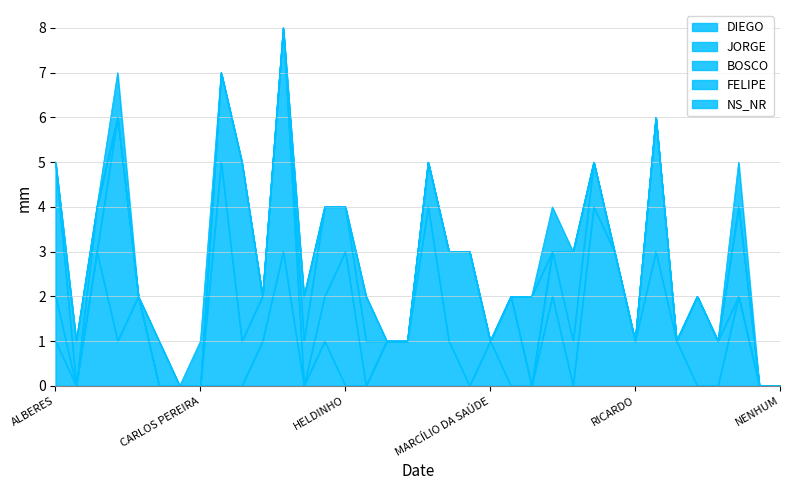

What is the spread (max minus min) of values at TARCÍSIO?

2